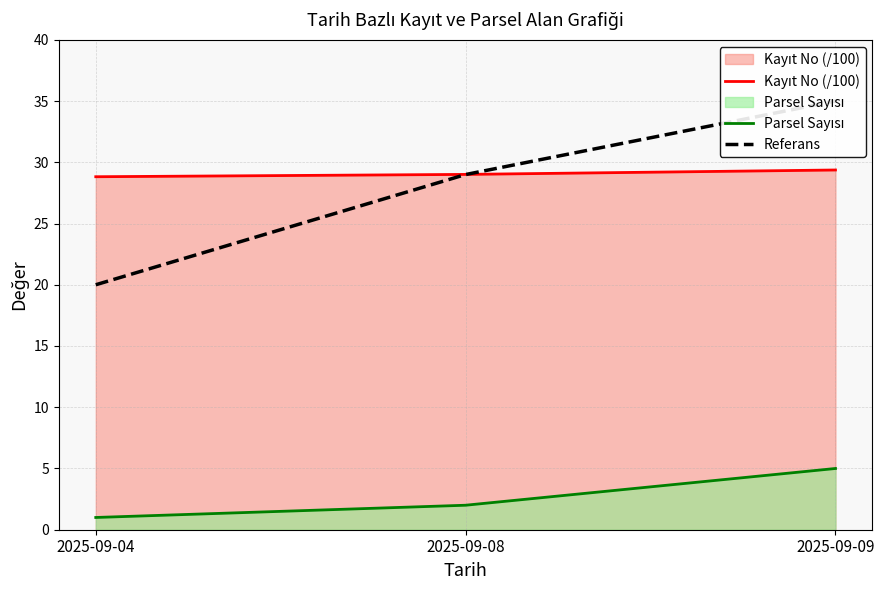

Between 2025-09-04 and 2025-09-09, which is larger?

2025-09-09